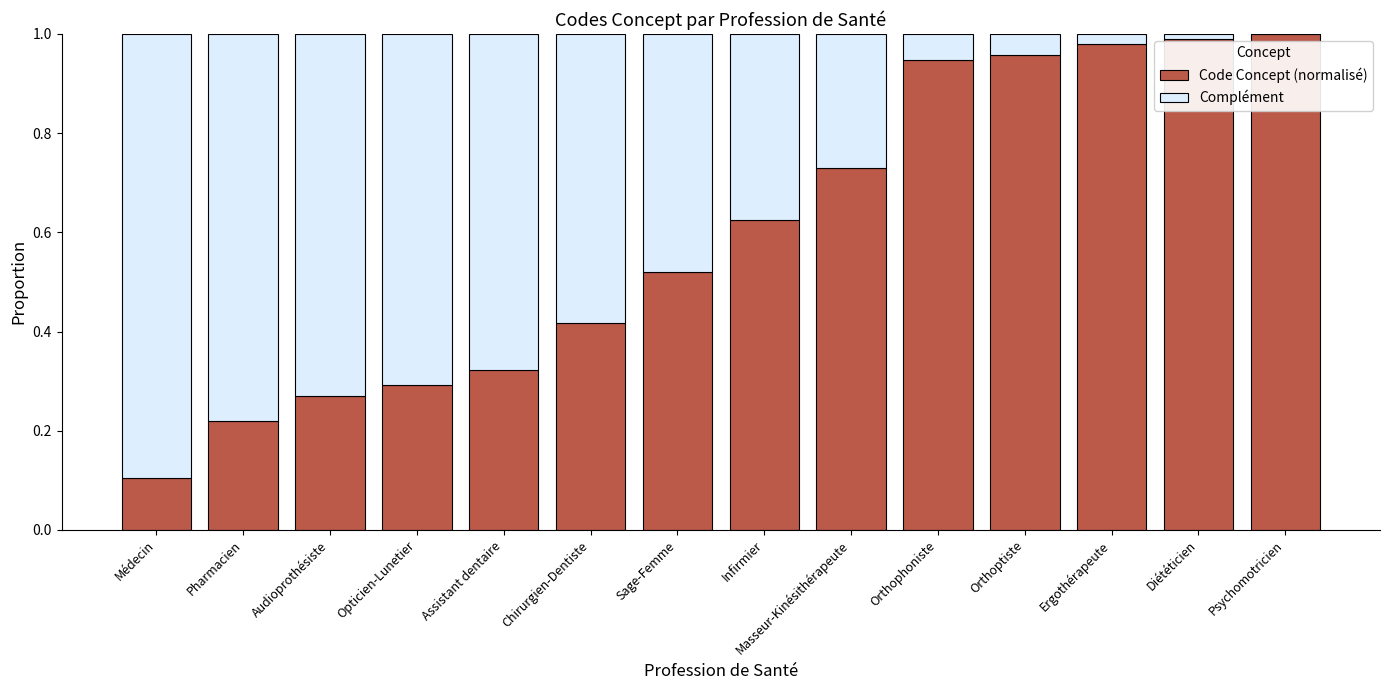

The Code Concept (normalisé) series shows 0.3 at Chirurgien-Dentiste. True or false?

False